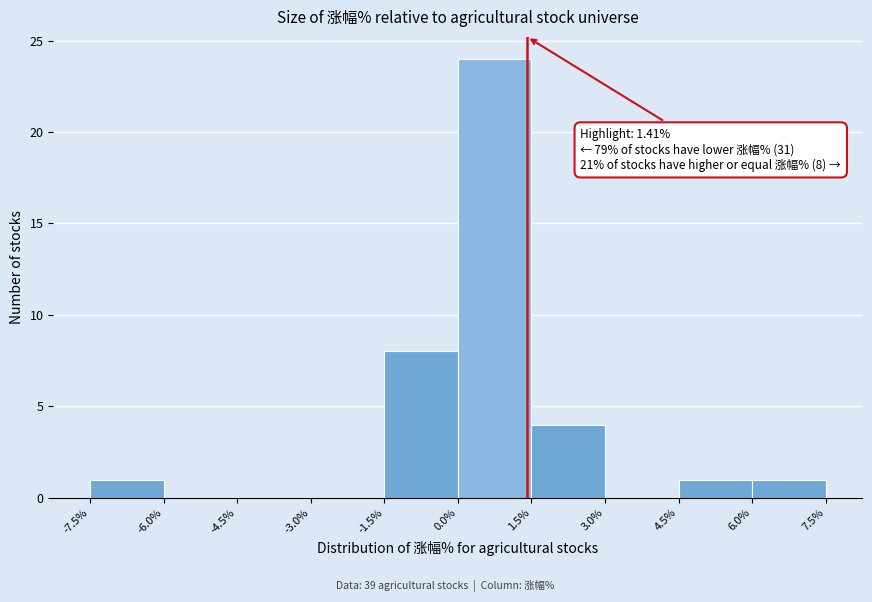

Over which range of the x-axis is the bar tallest?

0.0% to 1.5%